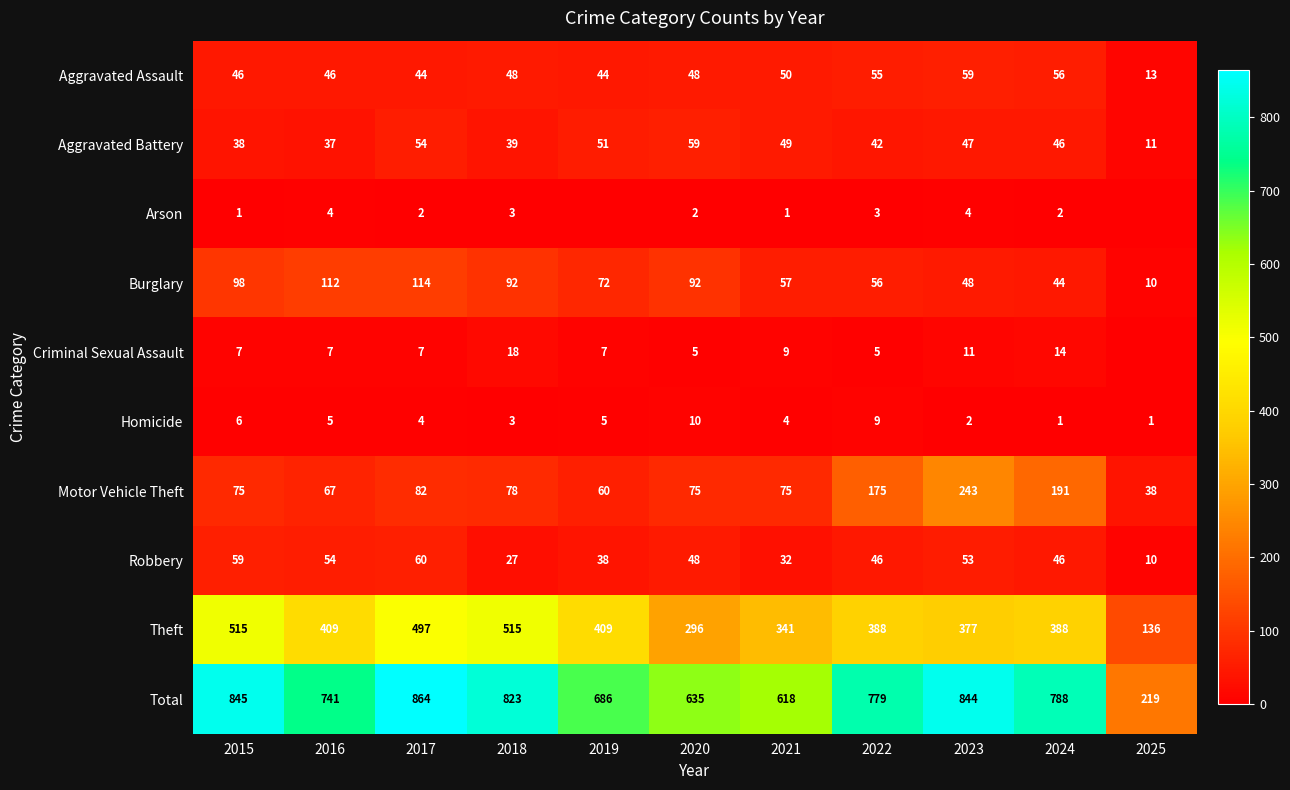

What is the difference between the second highest and minimum values in the Burglary series?

102